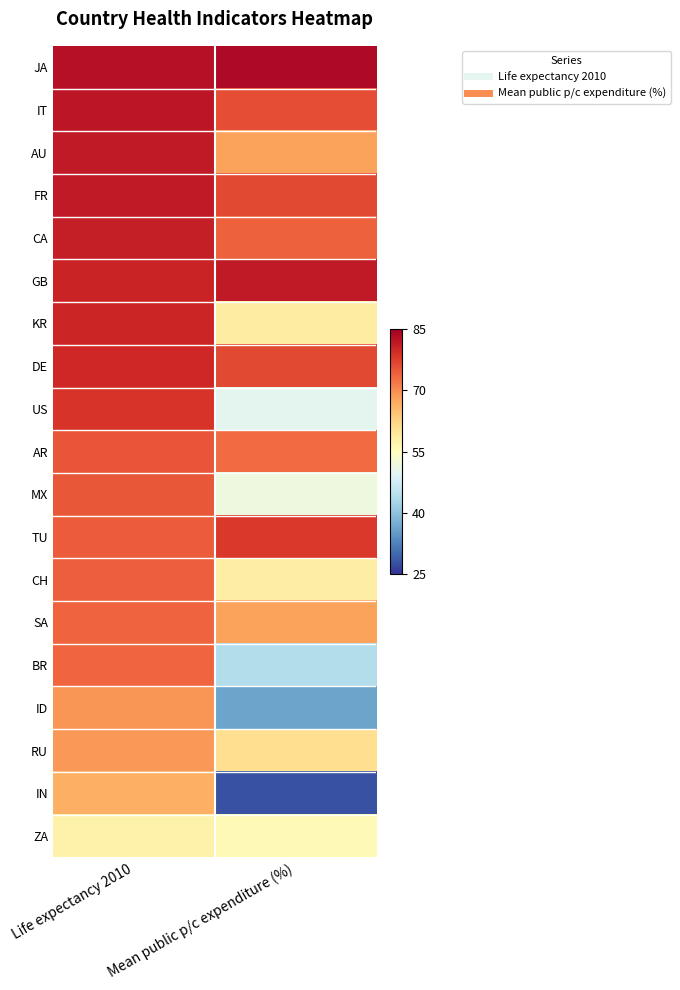

What is the total value across all series at Life expectancy 2010?

1437.7